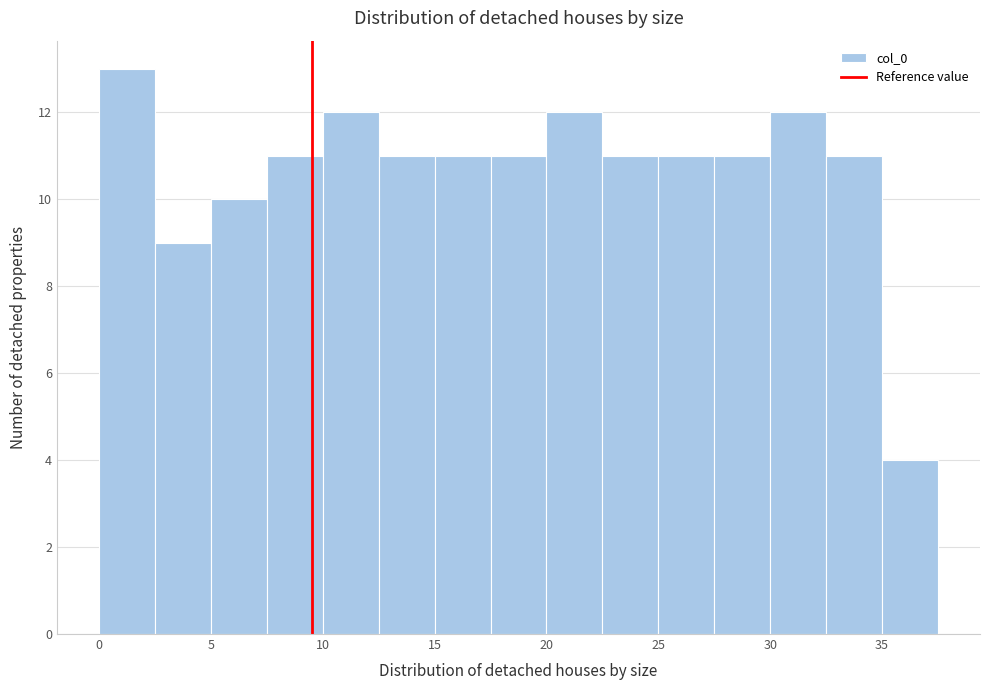

Which range on the x-axis has the tallest bar?

0.0 to 2.5